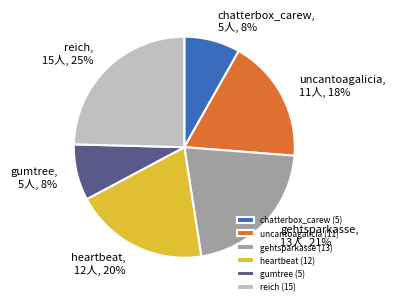

What is the ratio of the value at chatterbox_carew to the value at reich?

0.3